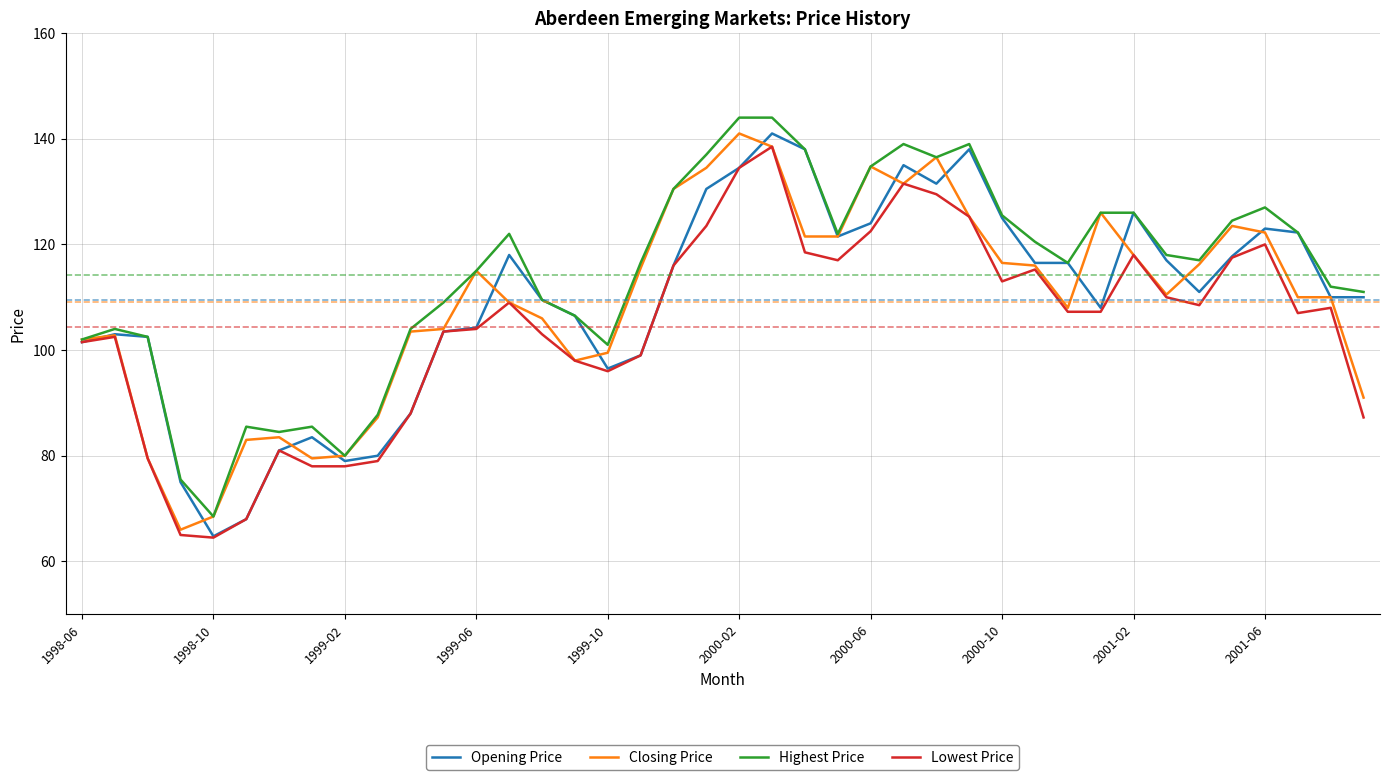

Which series has the largest total across all categories?

Highest Price